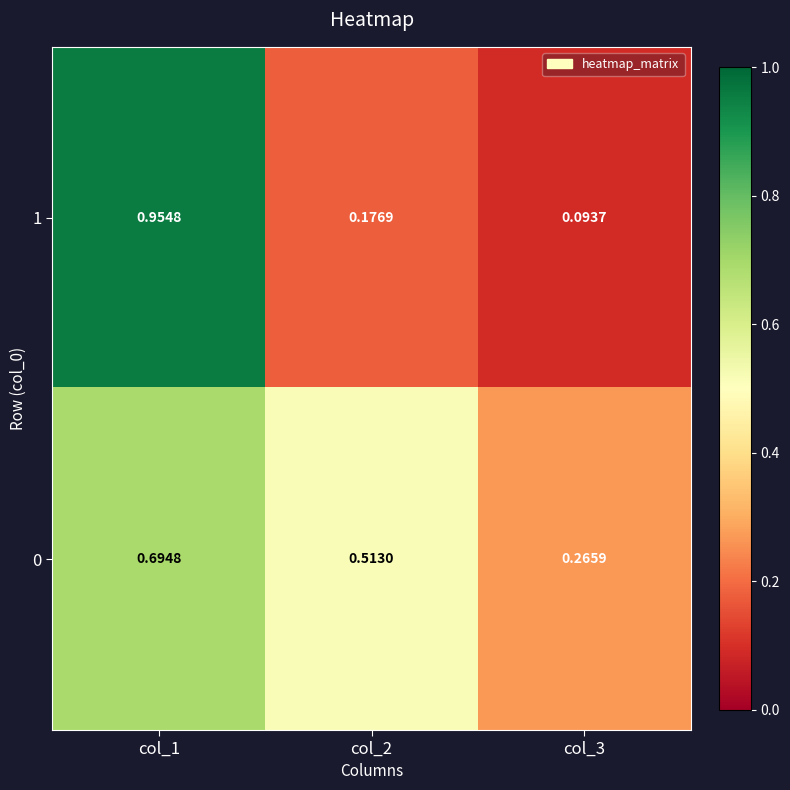

Rank the series by their average value, from lowest to highest.

1, 0